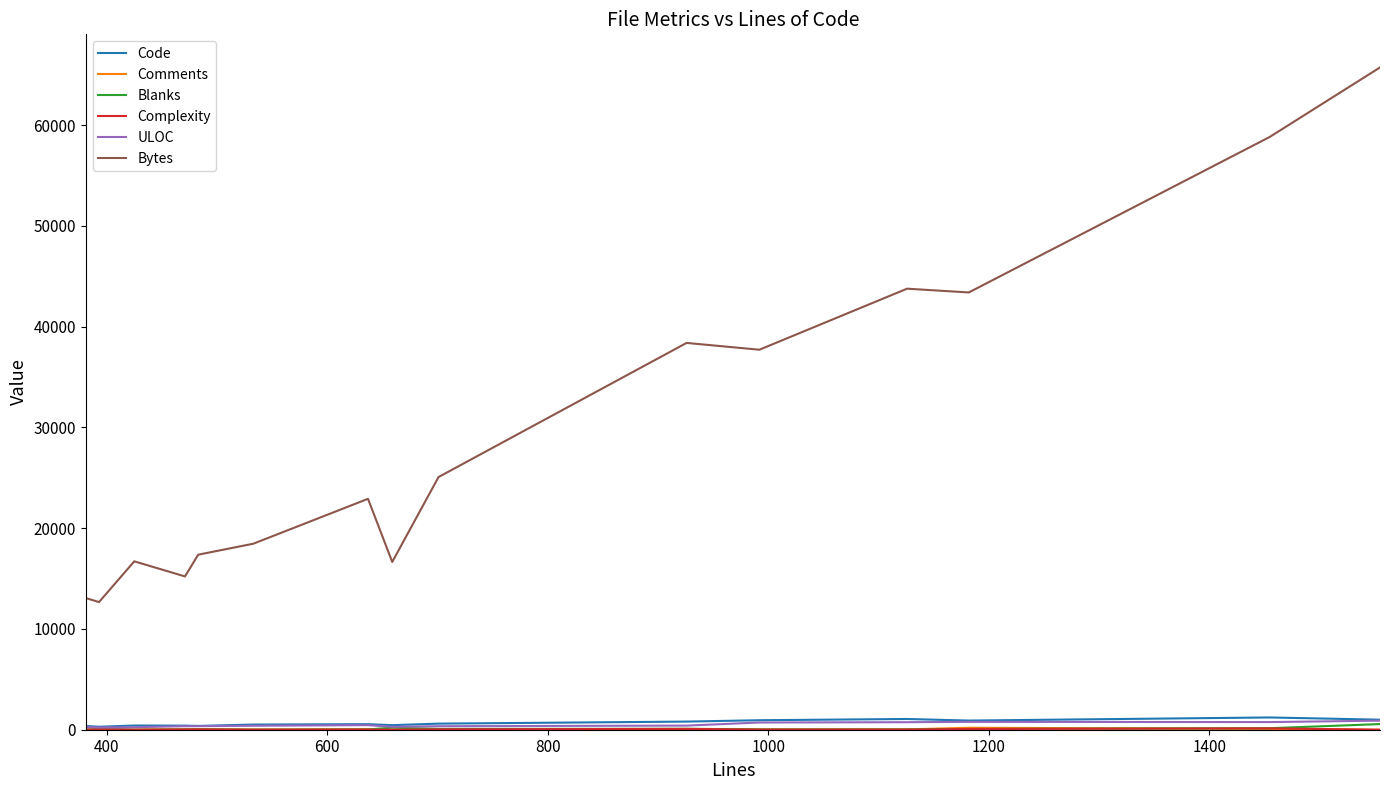

What is the maximum value shown in the chart?

65721